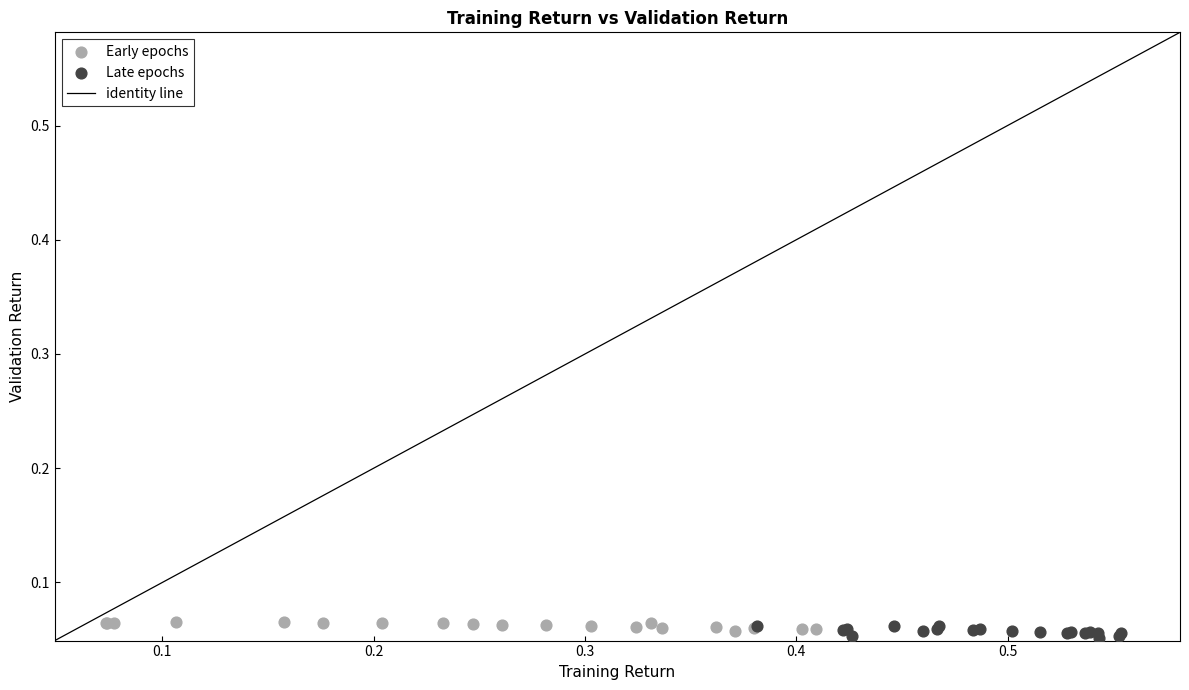

Which series has the widest spread of Y values?

Late epochs